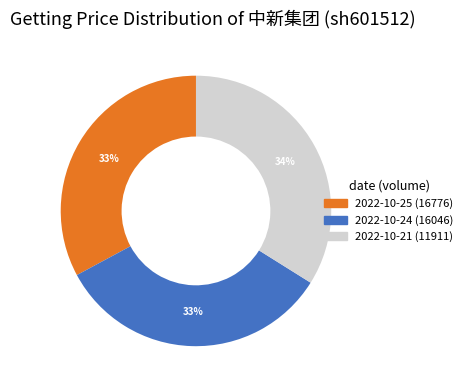

Approximately how many times larger is the value at 2022-10-21 (11911) compared to 2022-10-24 (16046)?

1.0